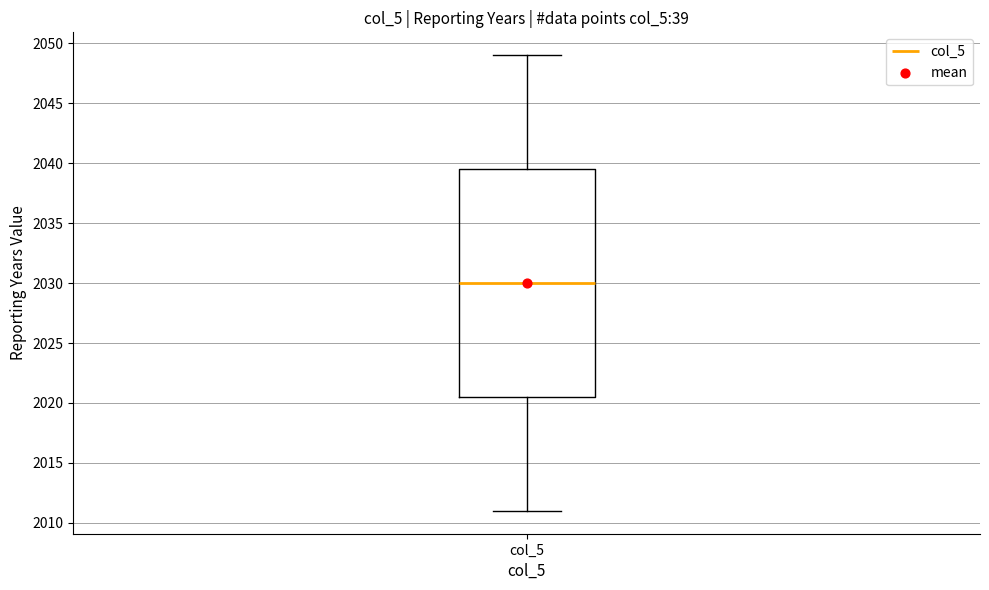

Where is the lower edge of the box for col_5 on the y-axis? The values are not printed on the chart, so give them approximately, as read against the axis.

2020.5